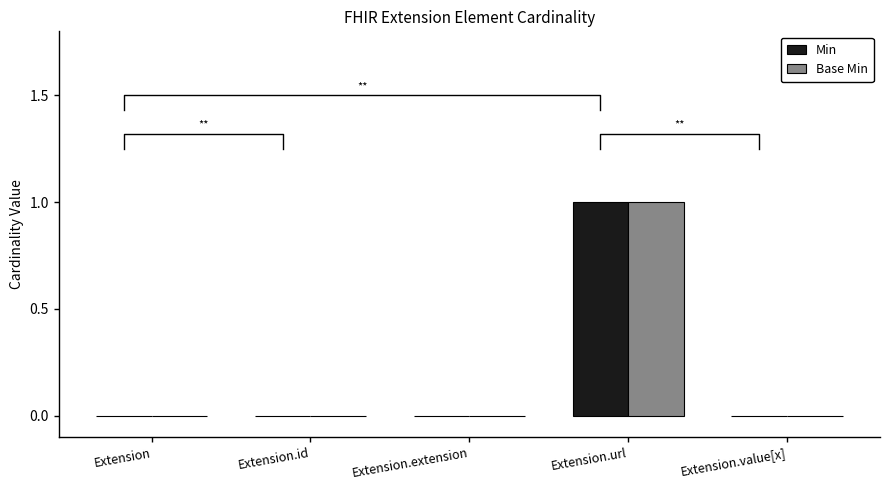

What is the highest value of the Base Min series?

1